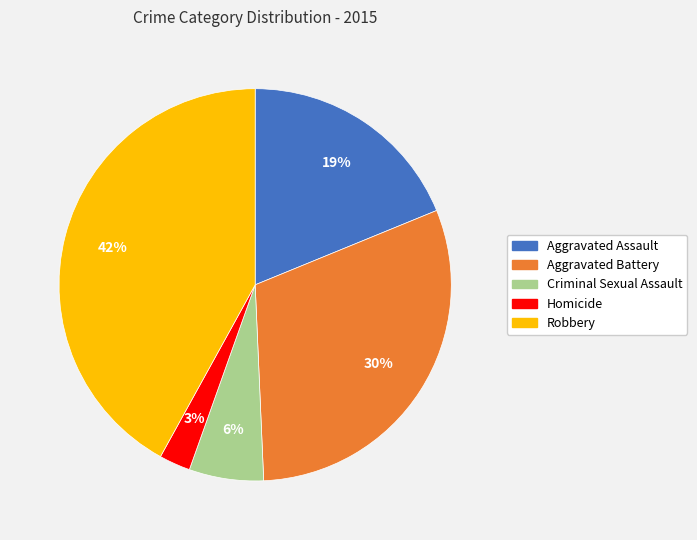

What is the smallest slice in the pie chart?

Homicide